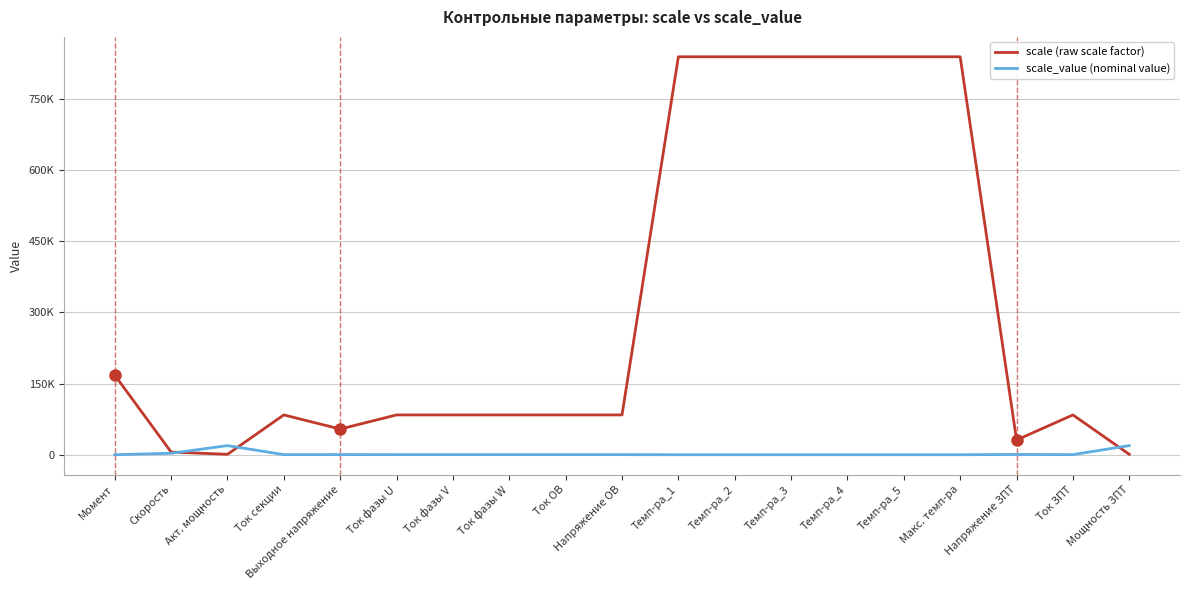

At which category does the chart reach its peak across all series?

Темп-ра_1